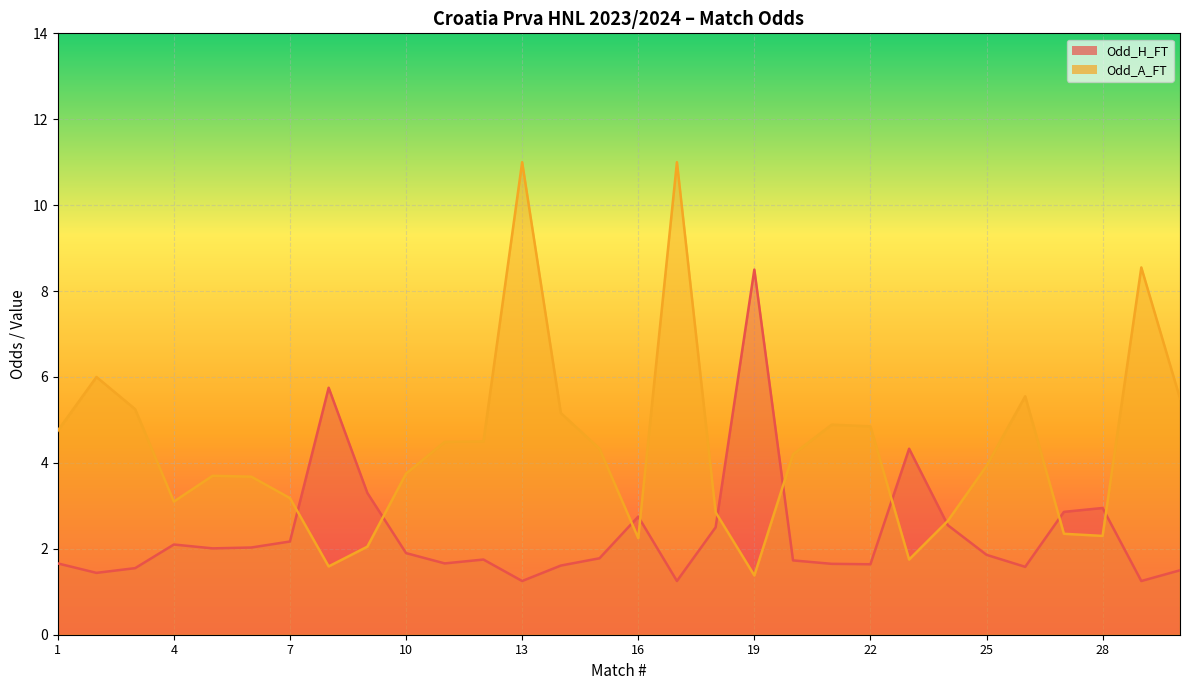

At which category is the sum across all series the highest?

13